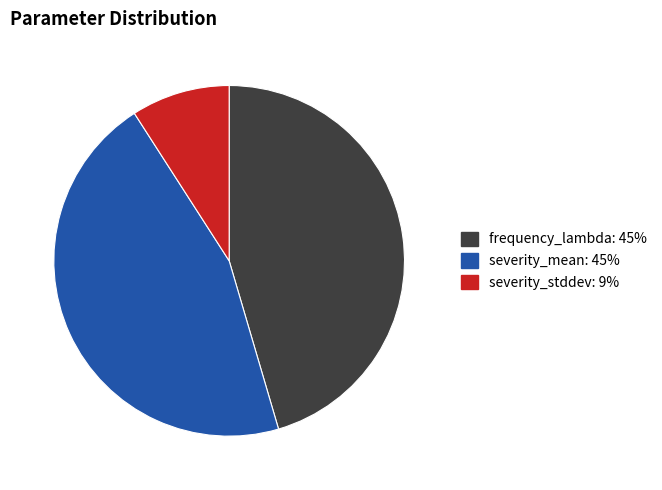

Is it true that frequency_lambda is 53% of the pie?

False